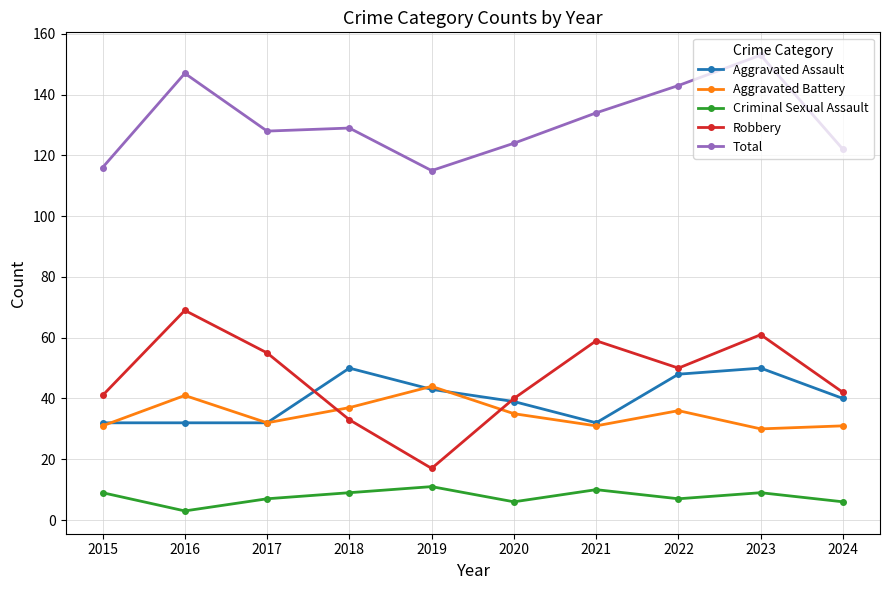

Does the chart have visible grid lines?

Yes